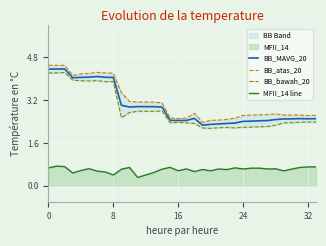

Does the chart display data point markers on the line(s)?

No